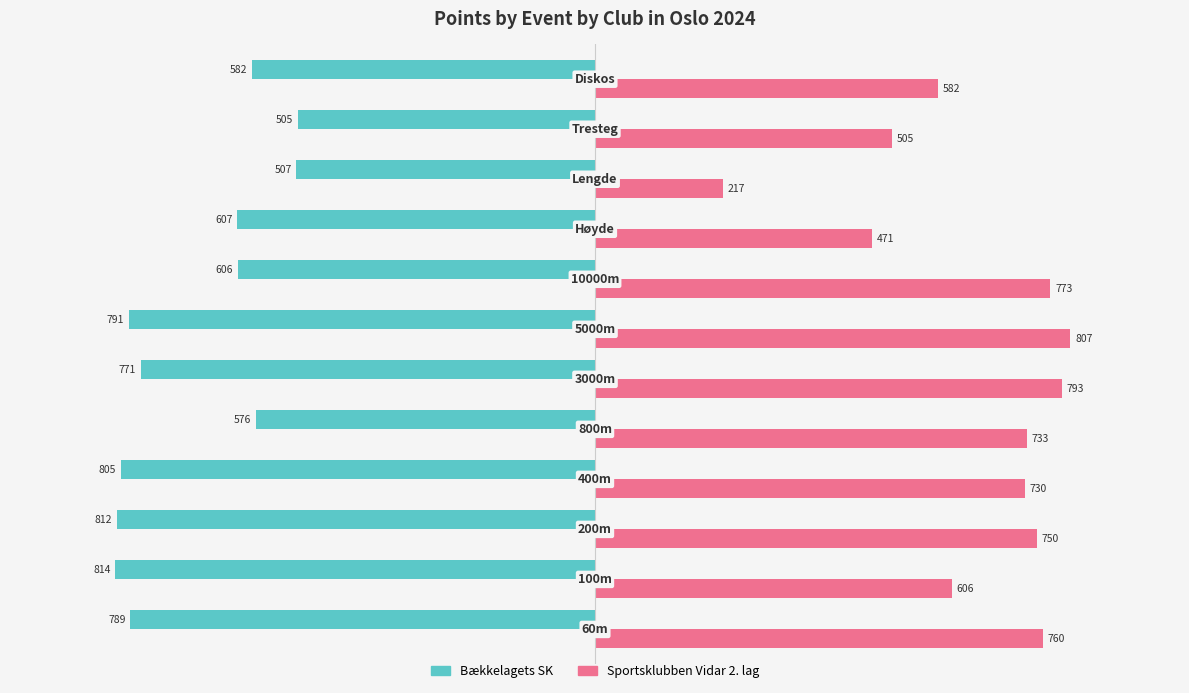

What is the average value of the Sportsklubben Vidar 2. lag series?

644